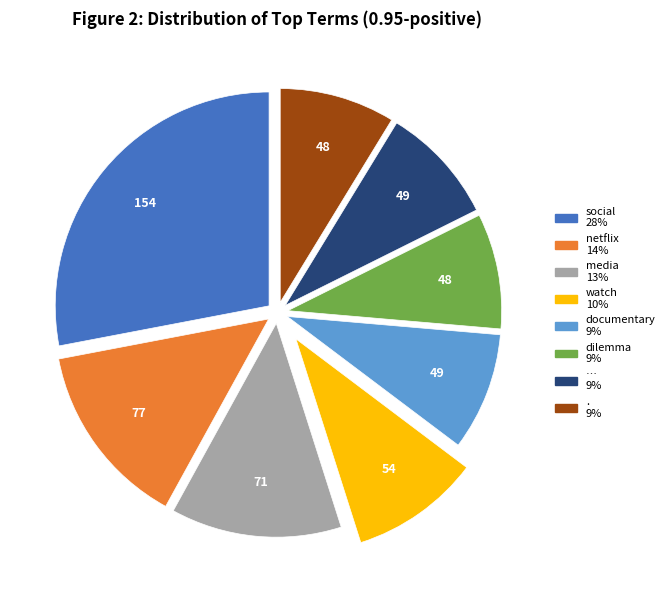

Is the sum of . and netflix greater than half?

No